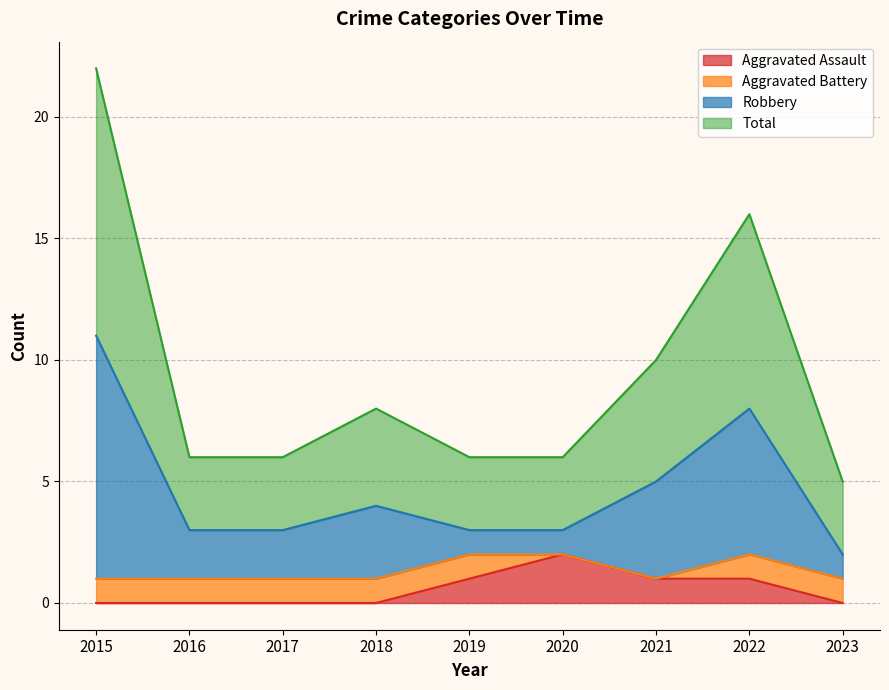

True or false: Robbery and Total intersect in this chart.

False